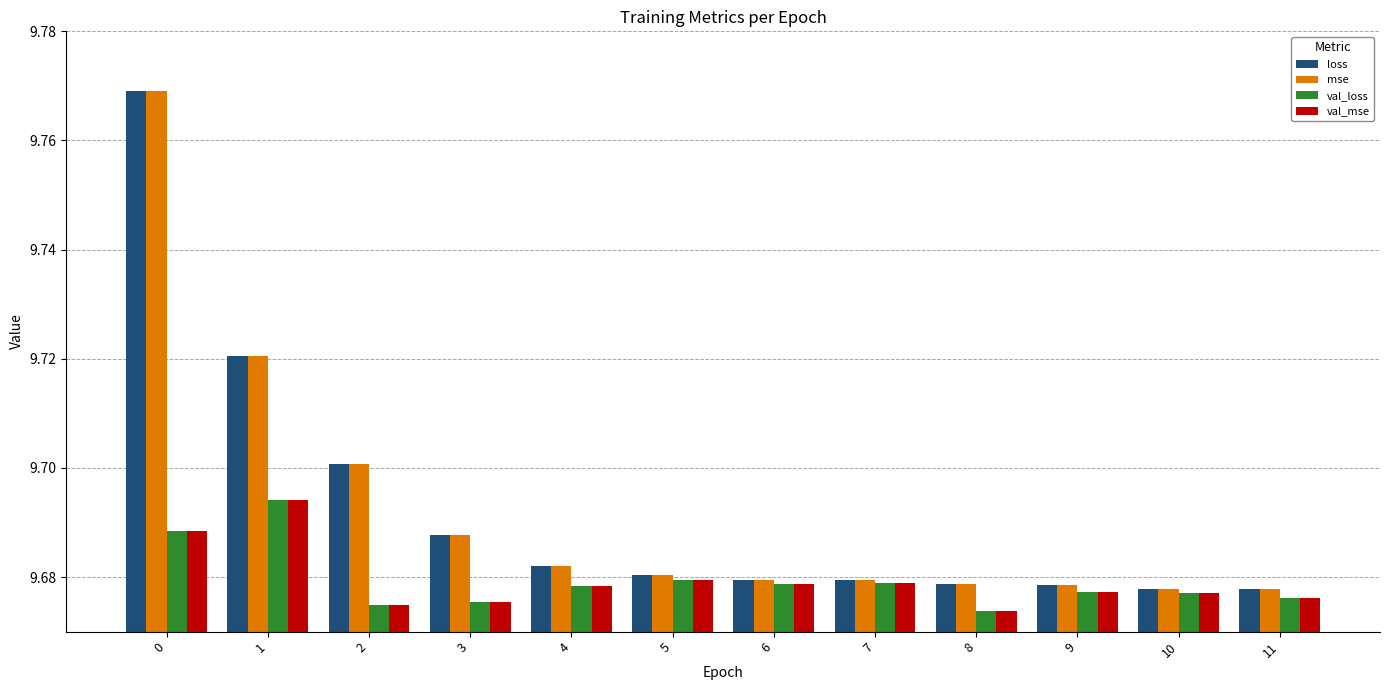

What is the sum of all val_loss values?

116.2